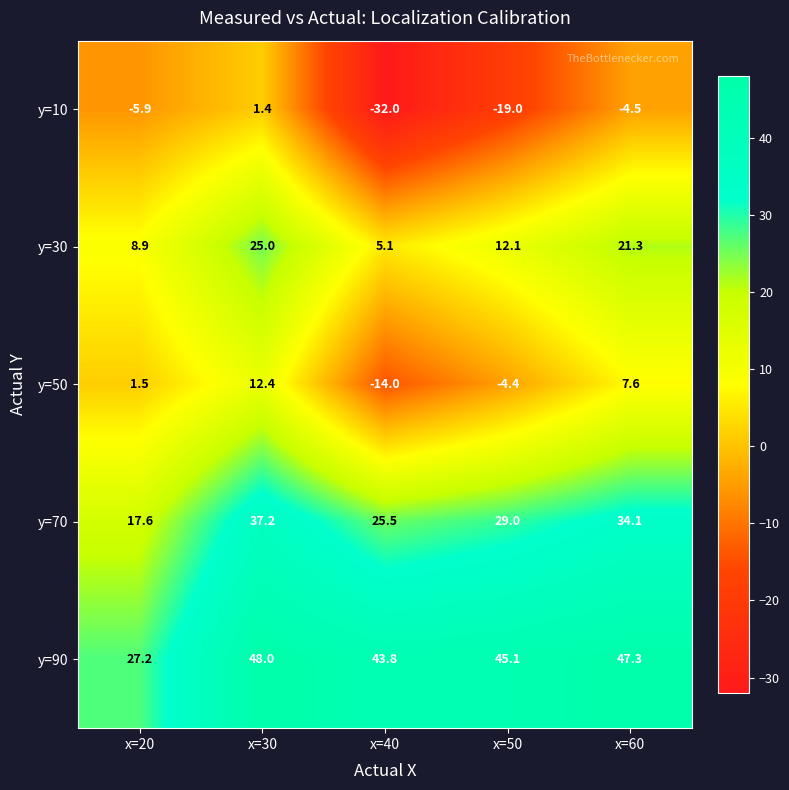

What is the difference between the highest and lowest values at x=20?

33.1